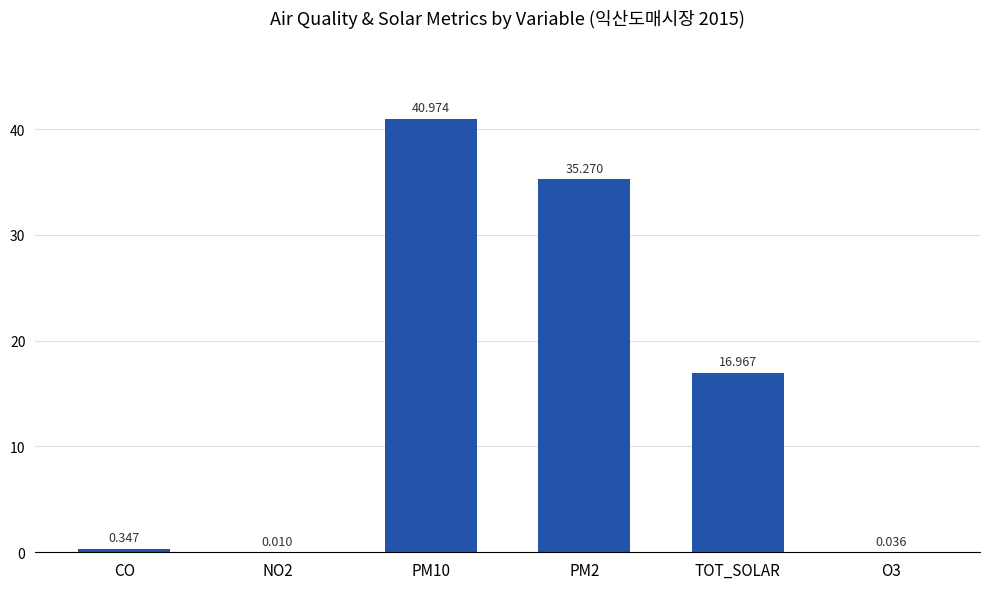

Where is the data nearest to the value 20?

TOT_SOLAR